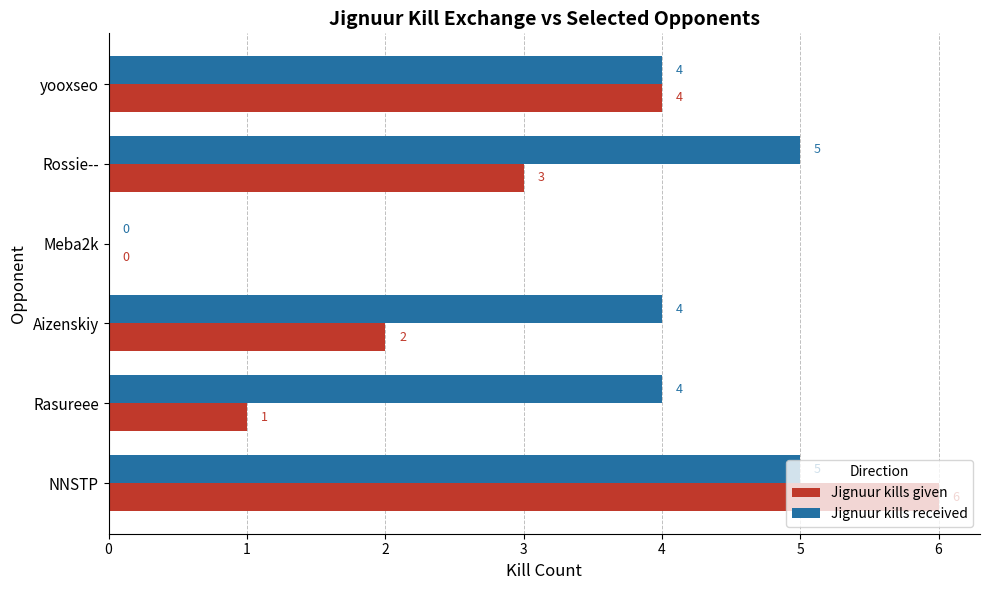

At which category is the sum across all series the highest?

NNSTP